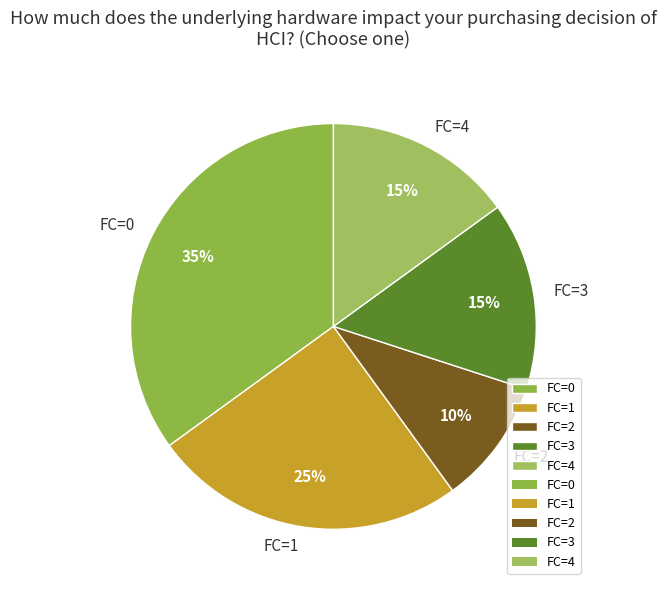

True or false: FC=0 accounts for 35% of the total.

True